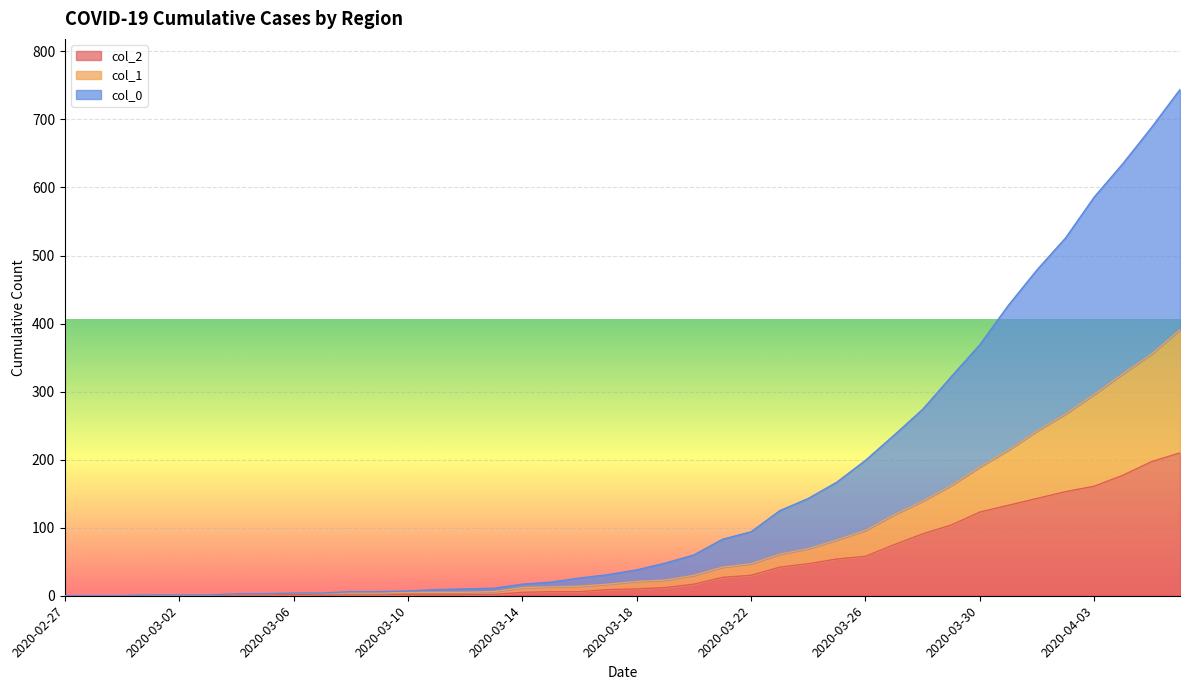

At 2020-03-14, list the series in order from largest to smallest.

col_0, col_1, col_2